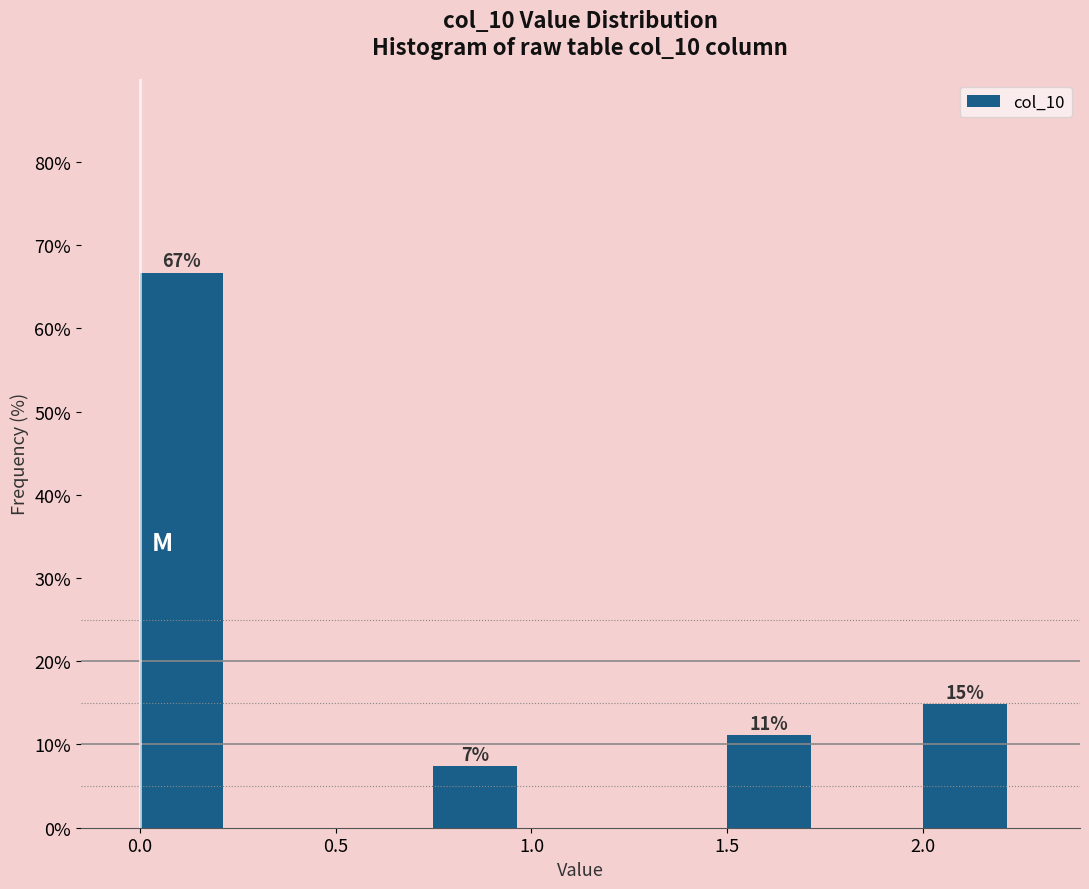

Over which range of the x-axis is the bar tallest?

0.00 to 0.25